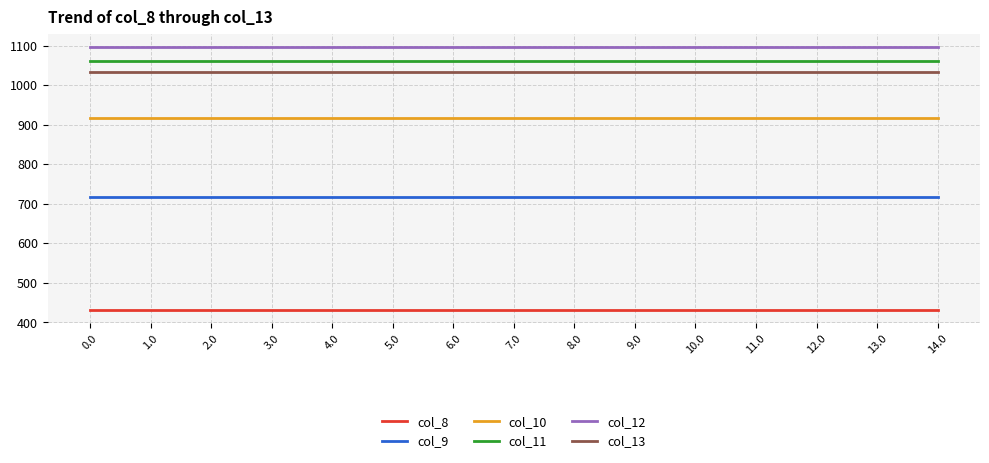

Reading left to right, list all the values displayed in this chart.

col_8: 430.3	430.3	430.3	430.3	430.3	430.3	430.3	430.3	430.3	430.3	430.3	430.3	430.3	430.3	430.3
col_9: 716.9	716.9	716.9	716.9	716.9	716.9	716.9	716.9	716.9	716.9	716.9	716.9	716.9	716.9	716.9
col_10: 916.2	916.2	916.2	916.2	916.2	916.2	916.2	916.2	916.2	916.2	916.2	916.2	916.2	916.2	916.2
col_11: 1060.3	1060.3	1060.3	1060.3	1060.3	1060.3	1060.3	1060.3	1060.3	1060.3	1060.3	1060.3	1060.3	1060.3	1060.3
col_12: 1096.7	1096.7	1096.7	1096.7	1096.7	1096.7	1096.7	1096.7	1096.7	1096.7	1096.7	1096.7	1096.7	1096.7	1096.7
col_13: 1032.9	1032.9	1032.9	1032.9	1032.9	1032.9	1032.9	1032.9	1032.9	1032.9	1032.9	1032.9	1032.9	1032.9	1032.9